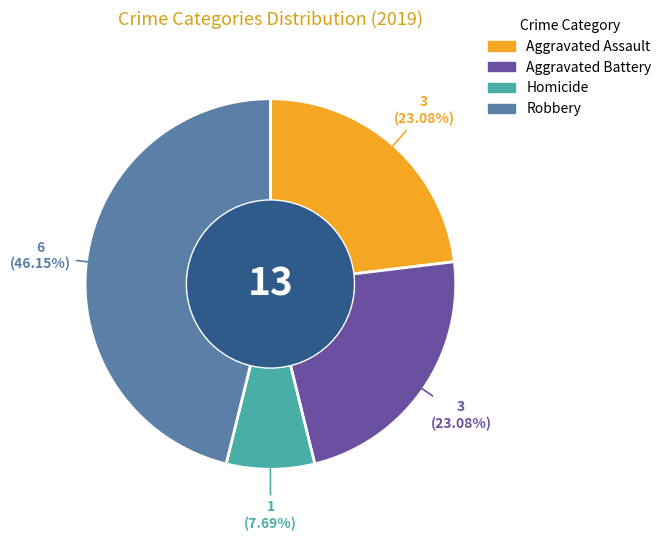

Which has a higher value, Homicide or Aggravated Battery?

Aggravated Battery